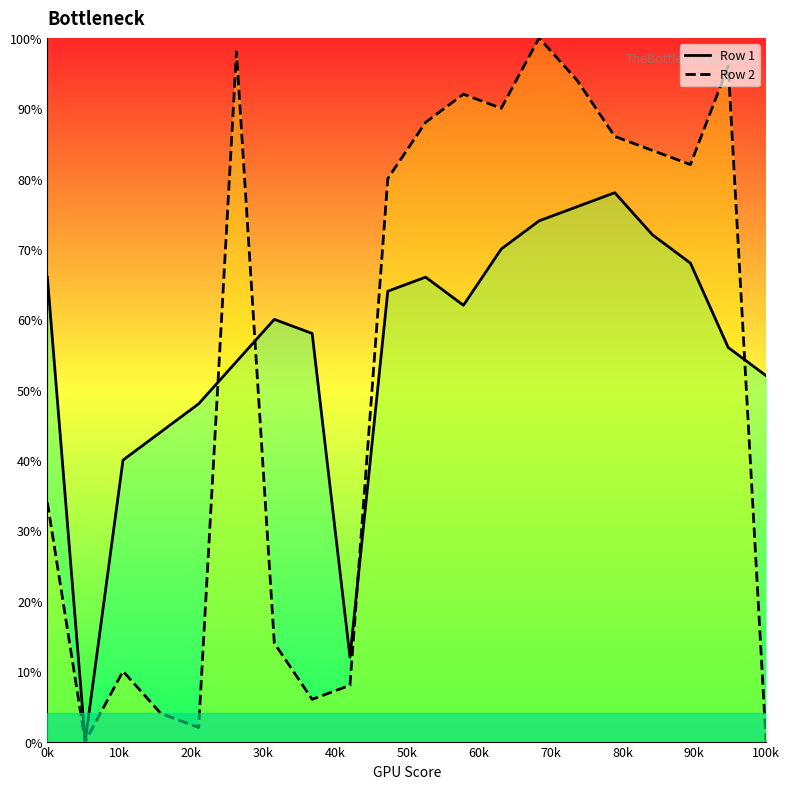

What is the sum of all Row 1 values?

1120.0